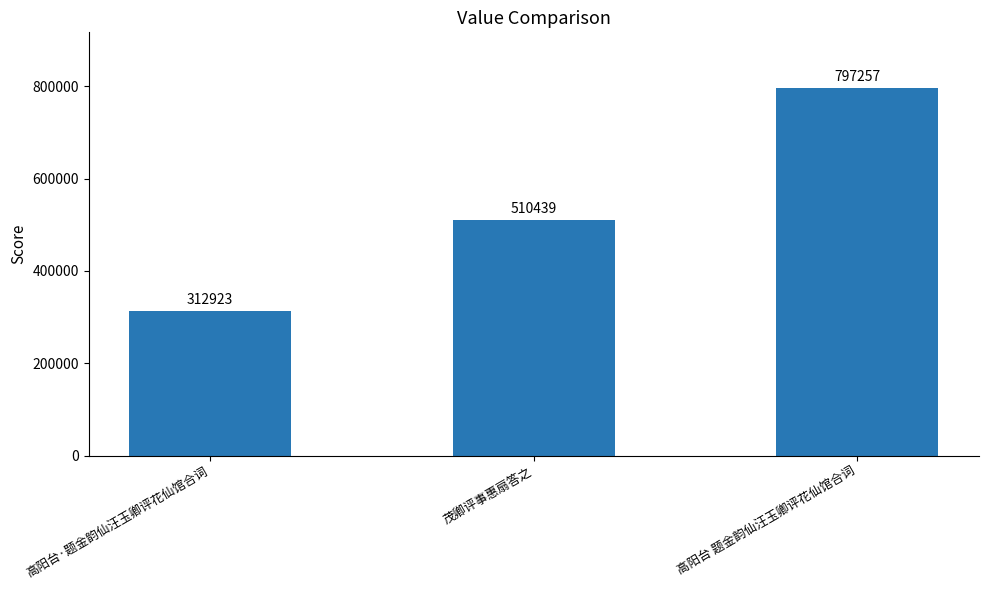

Reading right to left, transcribe all the data shown in this chart.

797257	510439	312923